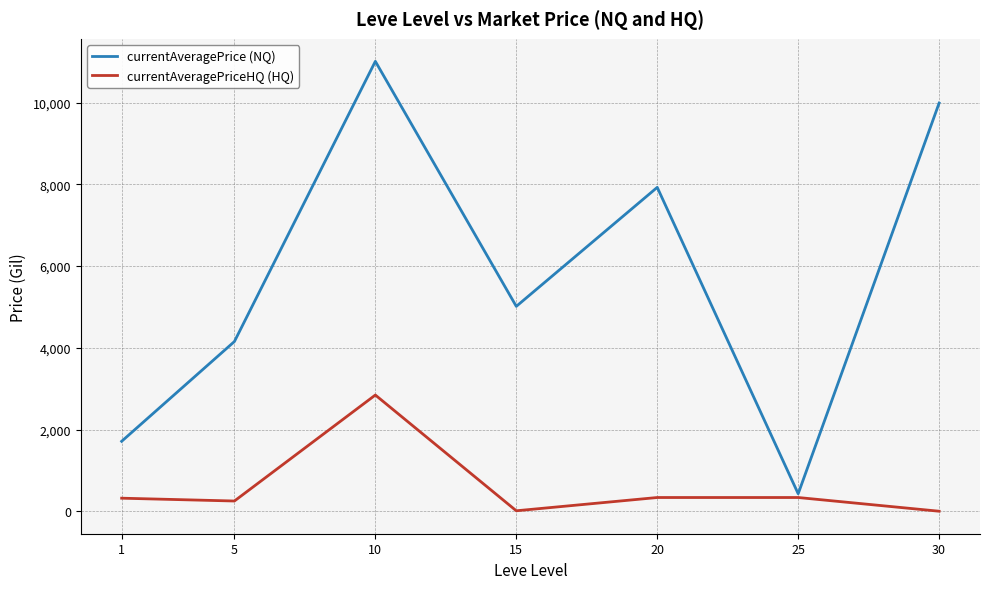

The value of currentAveragePriceHQ (HQ) at 25 is 335.7. True or false?

True